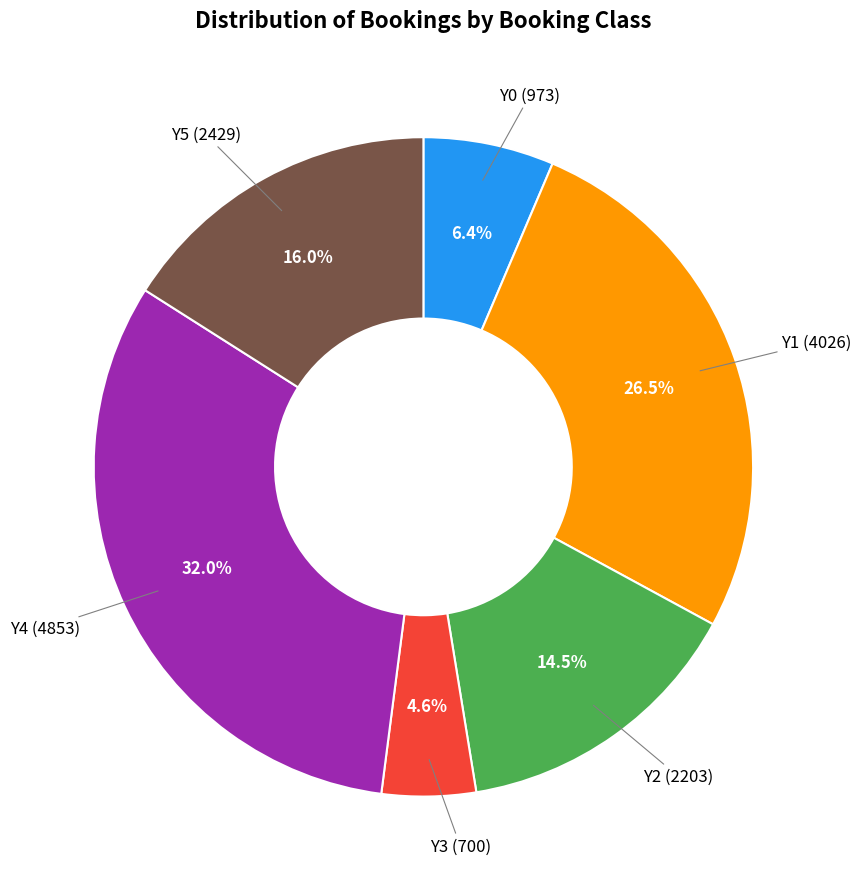

How many slices are in this pie chart?

6